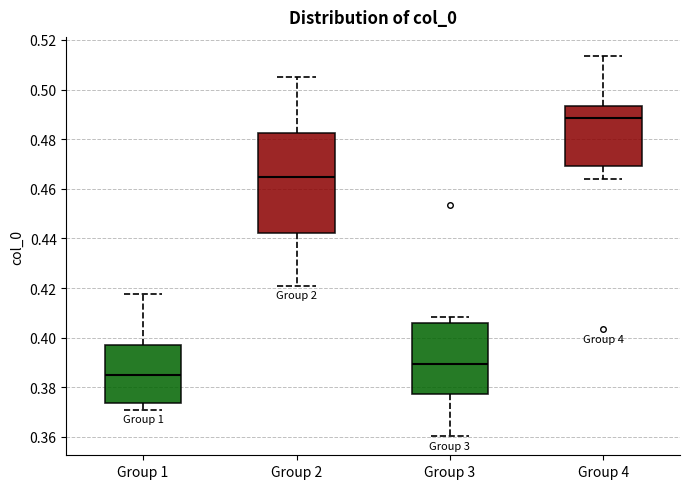

Reading left to right, read every box against the y-axis: the position of its median line, the range the box covers, and the ends of its whiskers. The values are not printed on the chart, so give them approximately, as read against the axis.

Group 1: median 0.384, box 0.374 to 0.396, whiskers 0.370 to 0.418
Group 2: median 0.464, box 0.442 to 0.482, whiskers 0.420 to 0.506
Group 3: median 0.390, box 0.378 to 0.406, whiskers 0.360 to 0.408
Group 4: median 0.488, box 0.470 to 0.494, whiskers 0.464 to 0.514